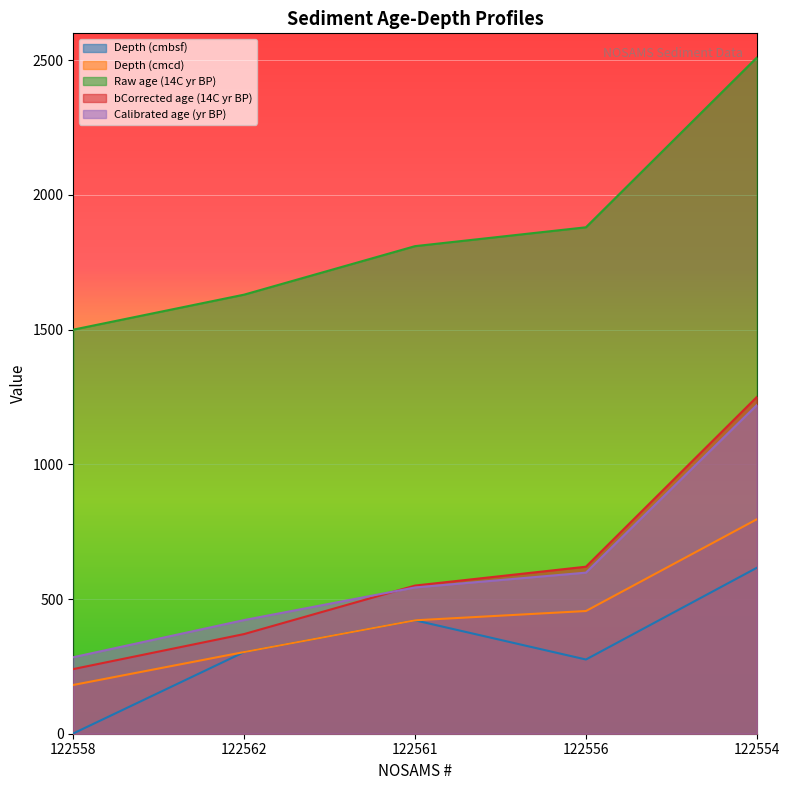

Reading left to right, what are all the values shown in this chart?

Depth (cmbsf): 1.0	303.2	421.0	275.5	616.0
Depth (cmcd): 181.0	303.2	421.0	455.5	796.0
Raw age (14C yr BP): 1500.0	1630.0	1810.0	1880.0	2510.0
bCorrected age (14C yr BP): 240.0	370.0	550.0	620.0	1250.0
Calibrated age (yr BP): 284.0	422.0	543.0	598.0	1220.0